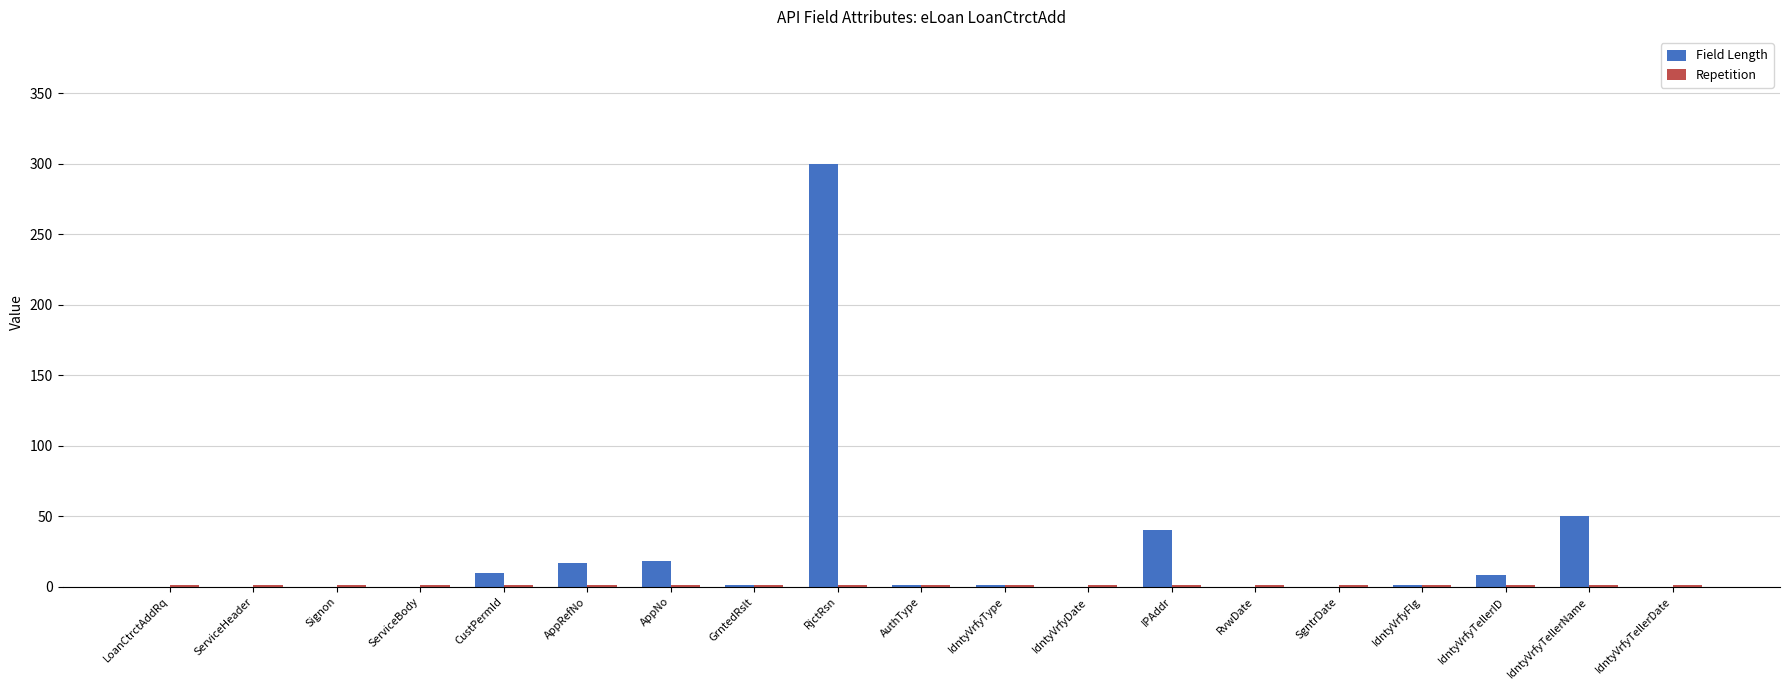

The Field Length series shows 109 at ServiceBody. True or false?

False